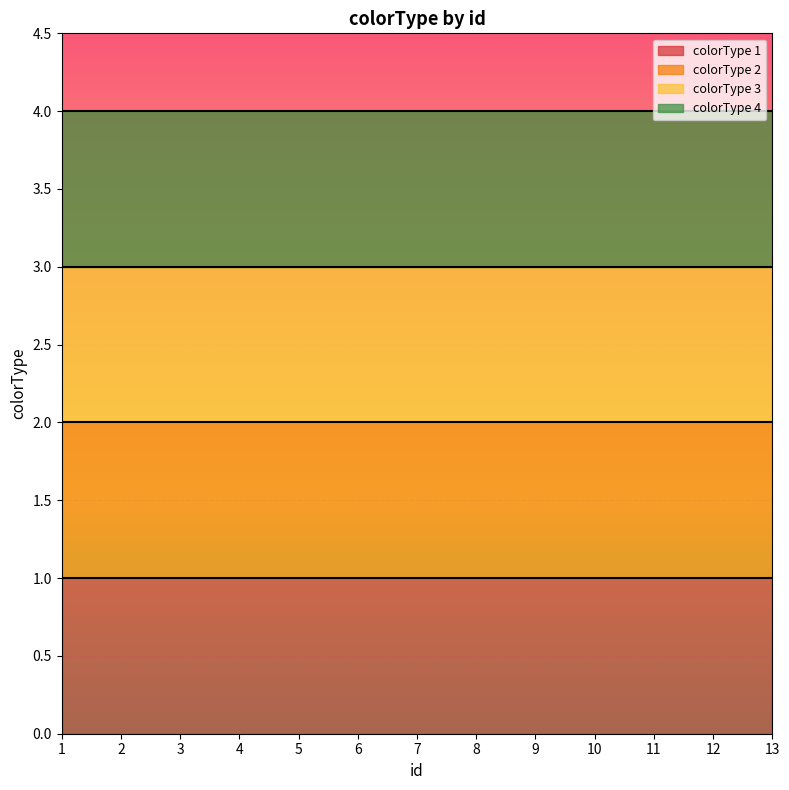

True or false: colorType 2 has more than 1 interior local peaks.

False